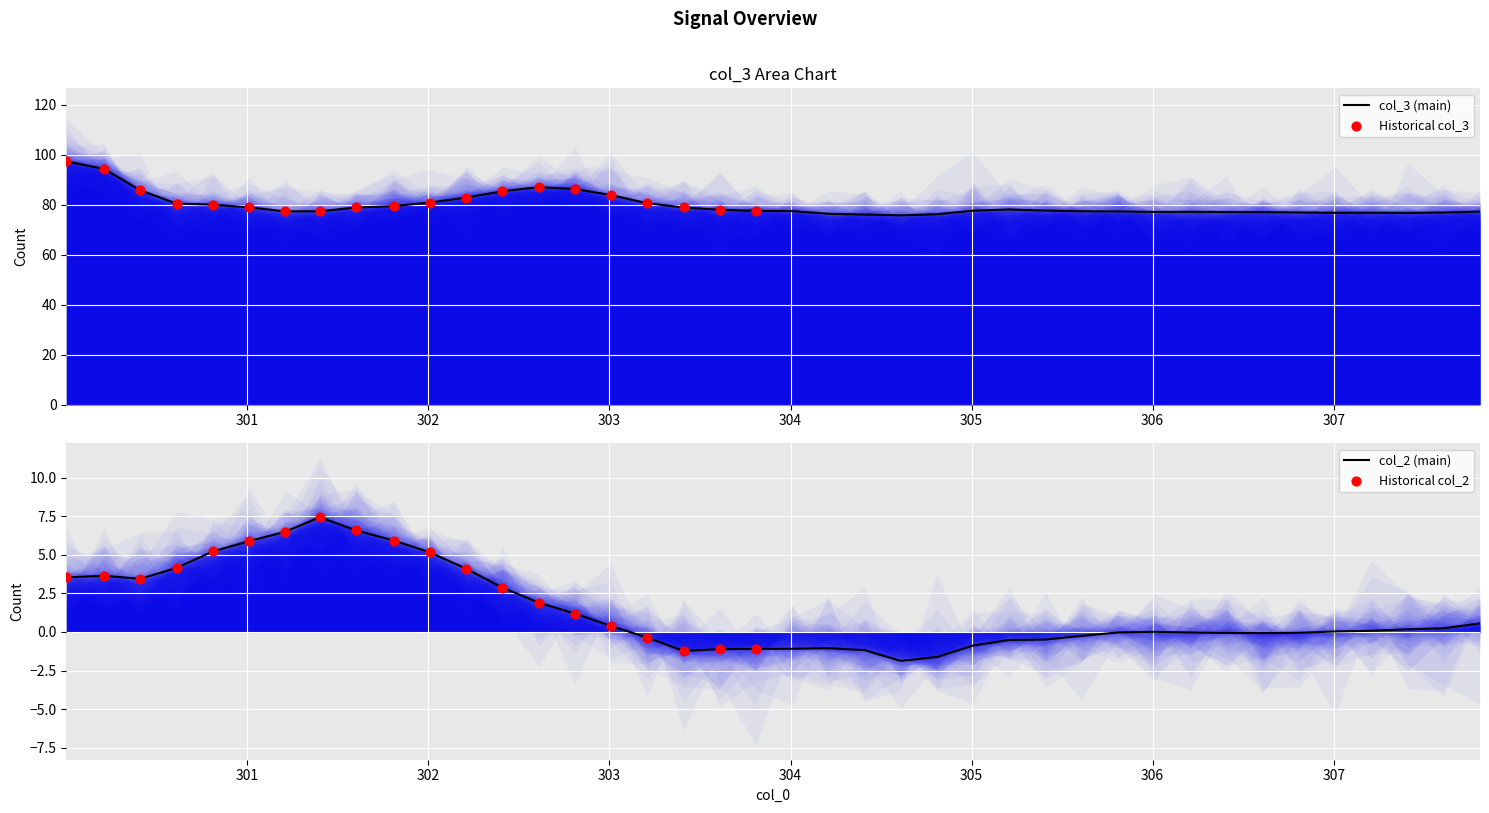

At how many categories does at least one series exceed 80?

12